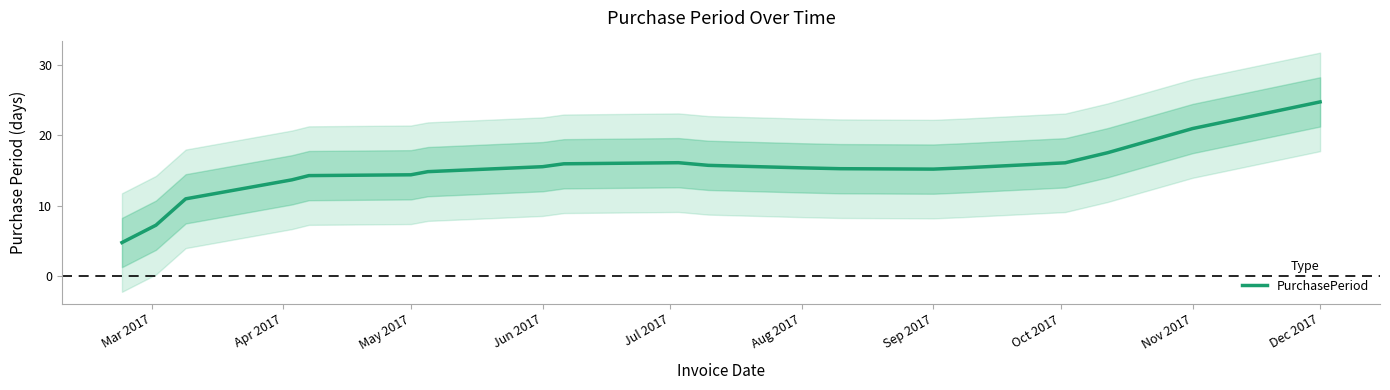

The PurchasePeriod series shows 15.5 at Jun 2017. True or false?

True